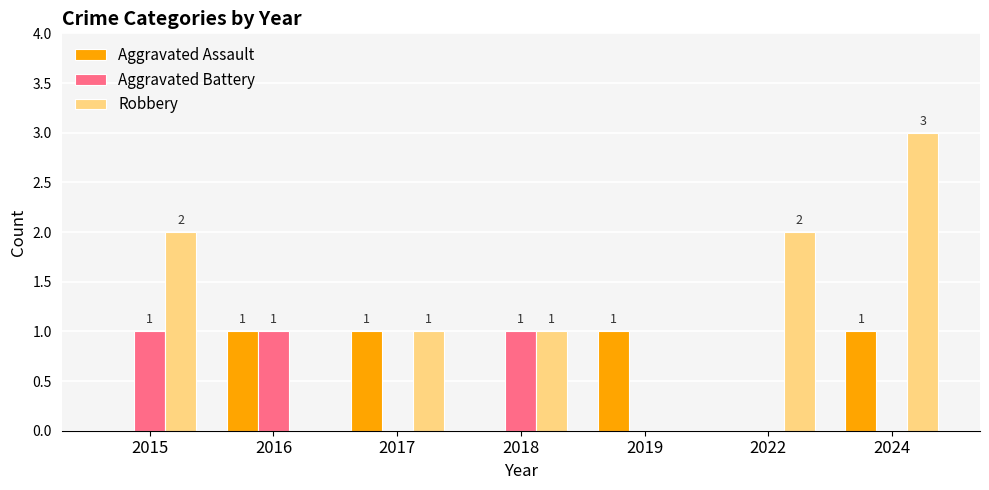

What are all the series names shown in the legend?

Aggravated Assault, Aggravated Battery, Robbery